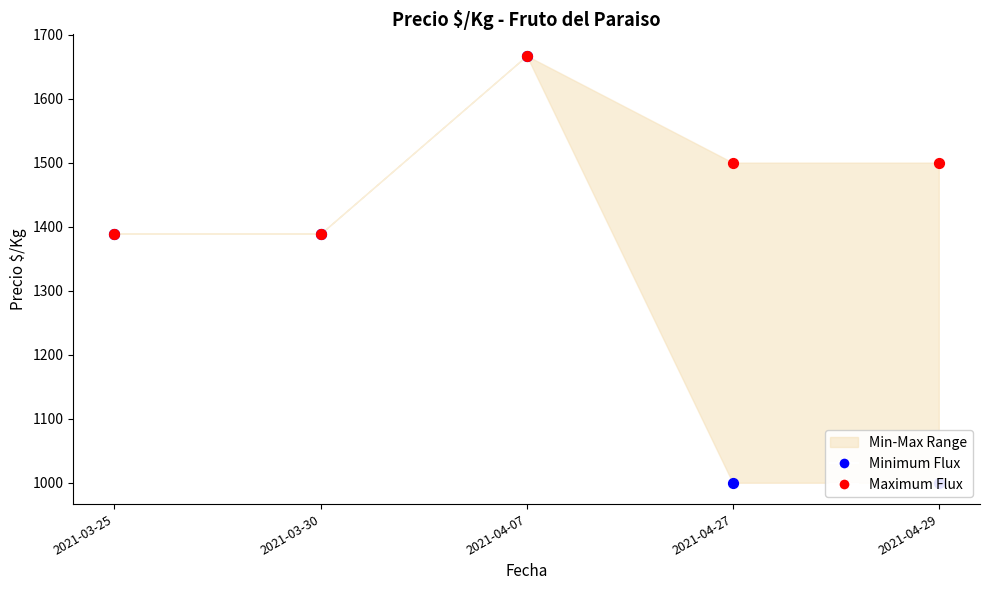

Which series contains the highest Y value?

Minimum Flux